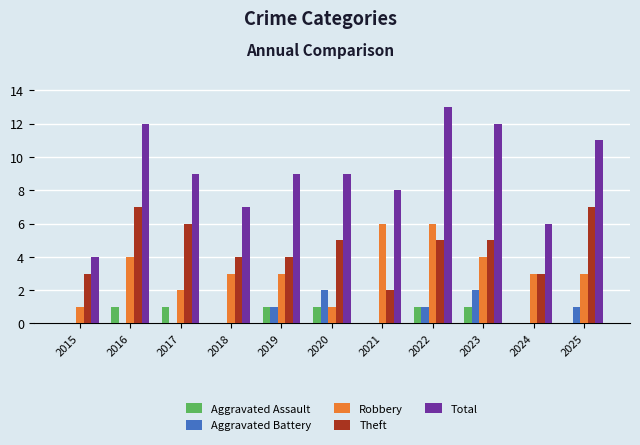

What is the maximum value for Total?

13